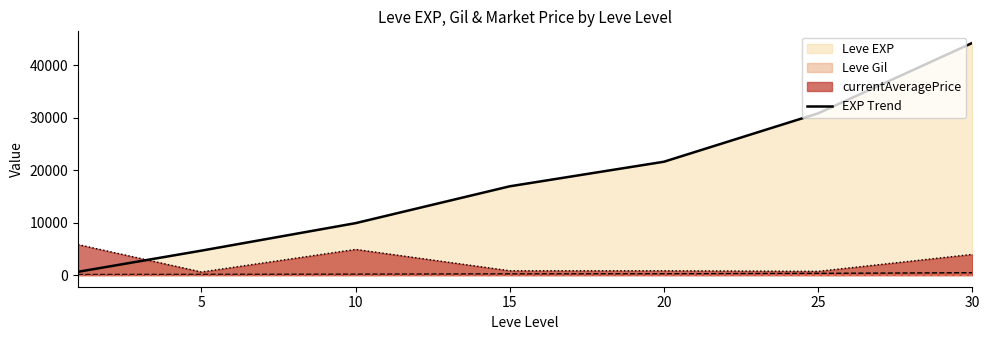

What is the sum of the values at 15 and 20?

38520